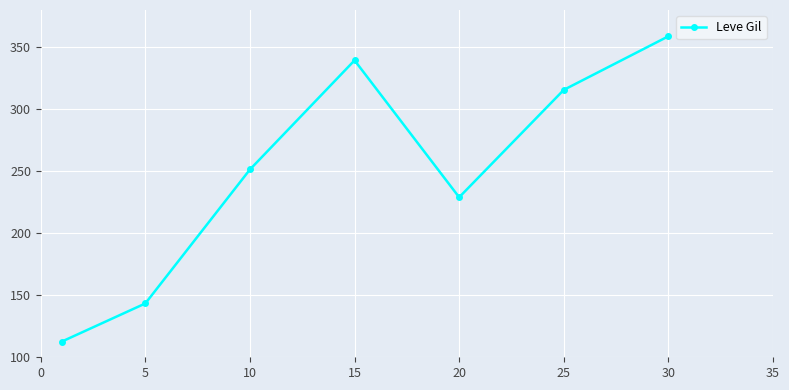

What is the difference between the maximum and minimum values?

246.2